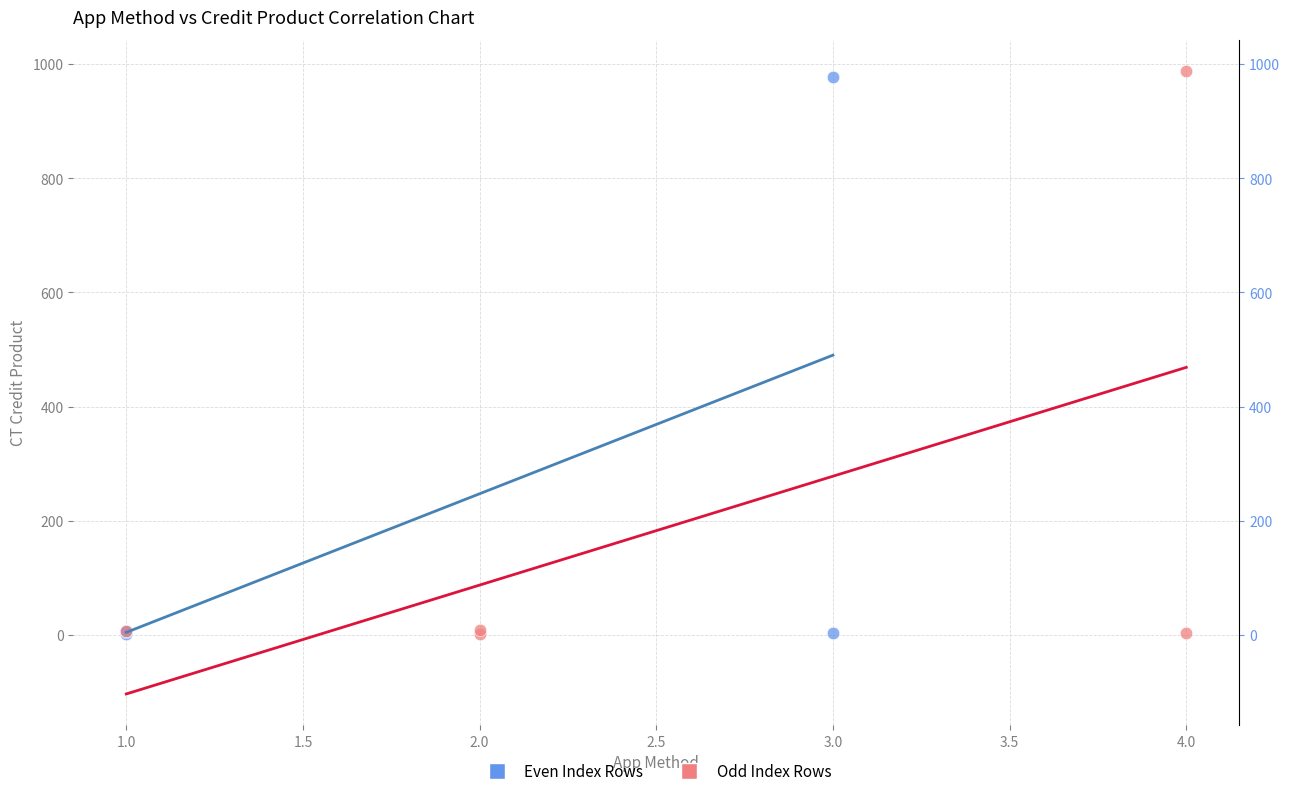

Which series has the widest spread of Y values?

Odd Index Rows